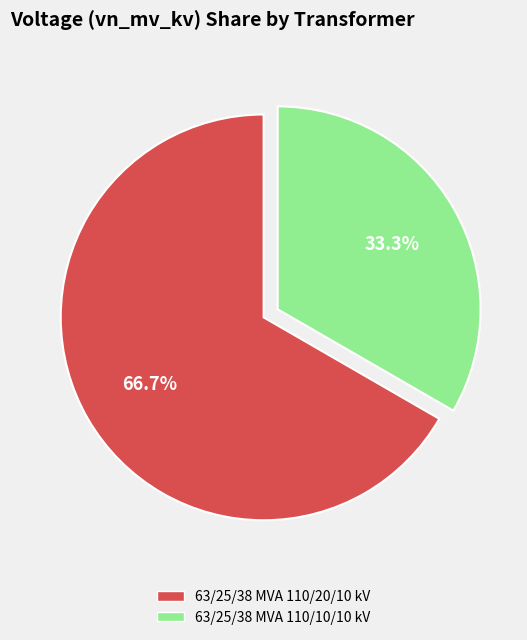

What is the ratio of the value at 63/25/38 MVA 110/10/10 kV to the value at 63/25/38 MVA 110/20/10 kV?

0.5